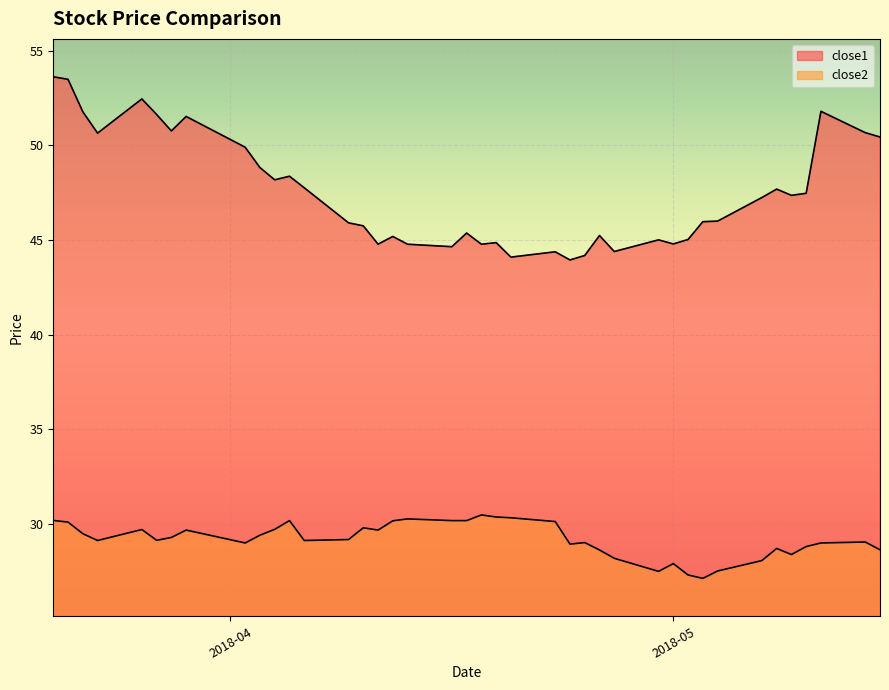

What is the label of the 22nd point from the left?

2018-04-19